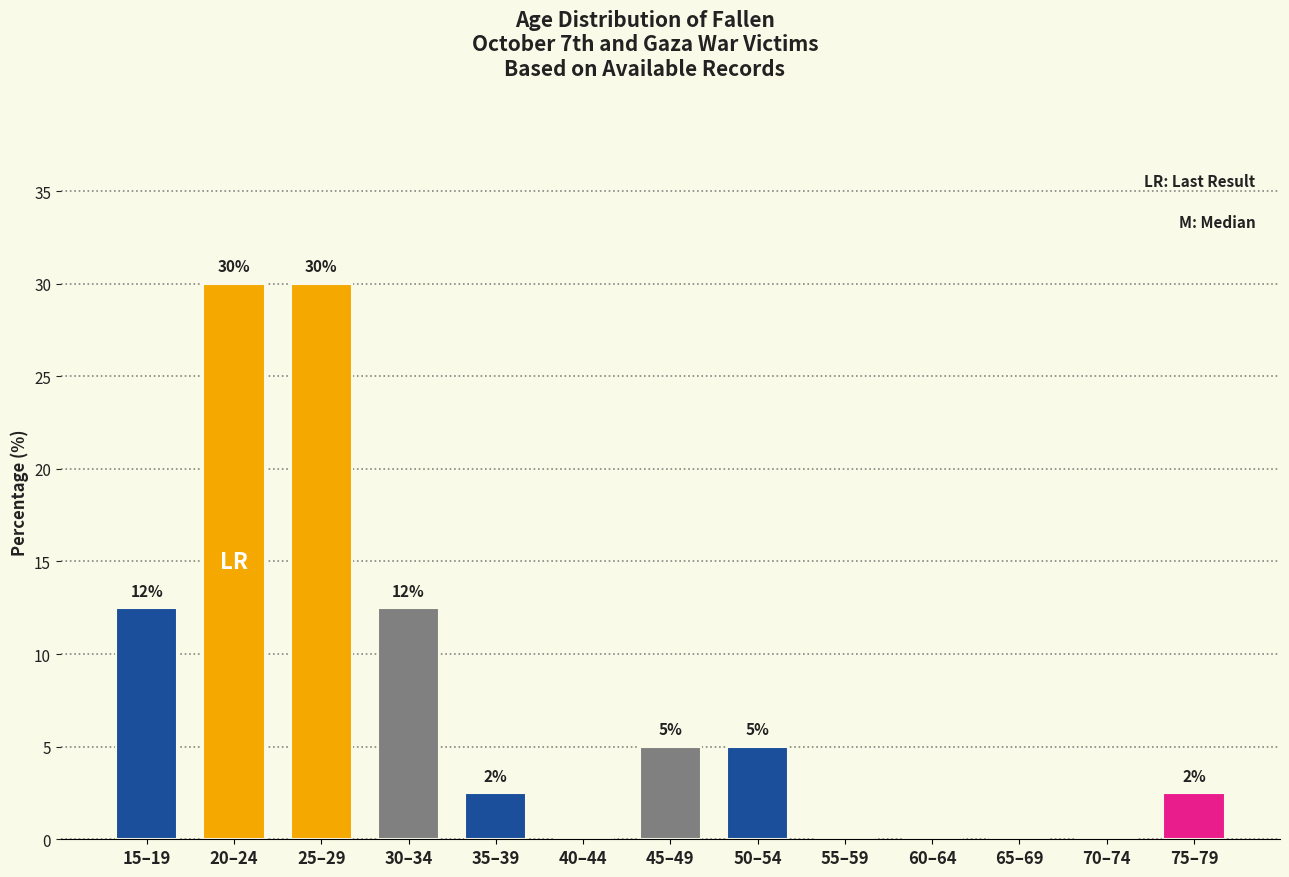

Which has a higher value, 15–19 or 35–39?

15–19